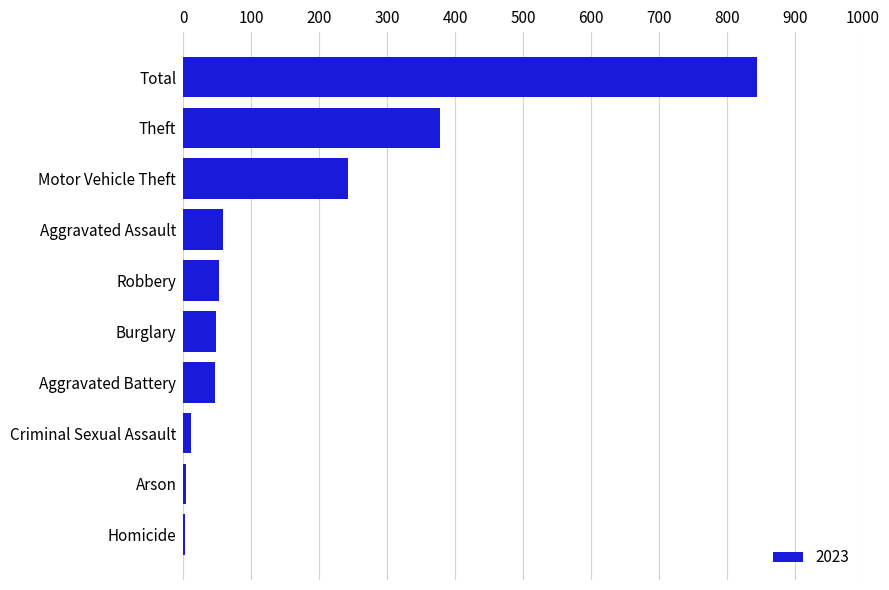

What is the ratio of the value at Aggravated Assault to the value at Robbery?

1.1